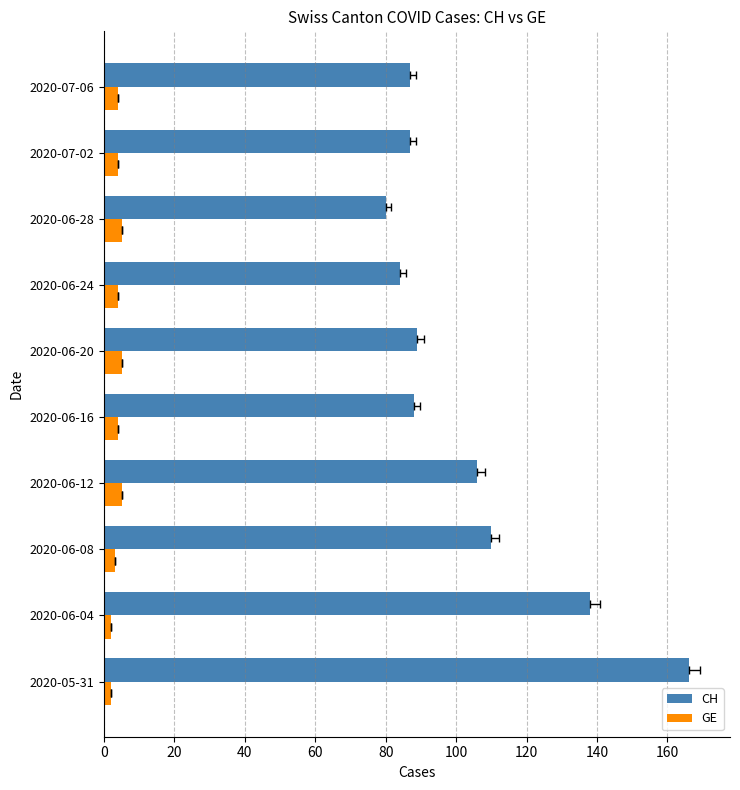

Count the number of data series in this chart.

2